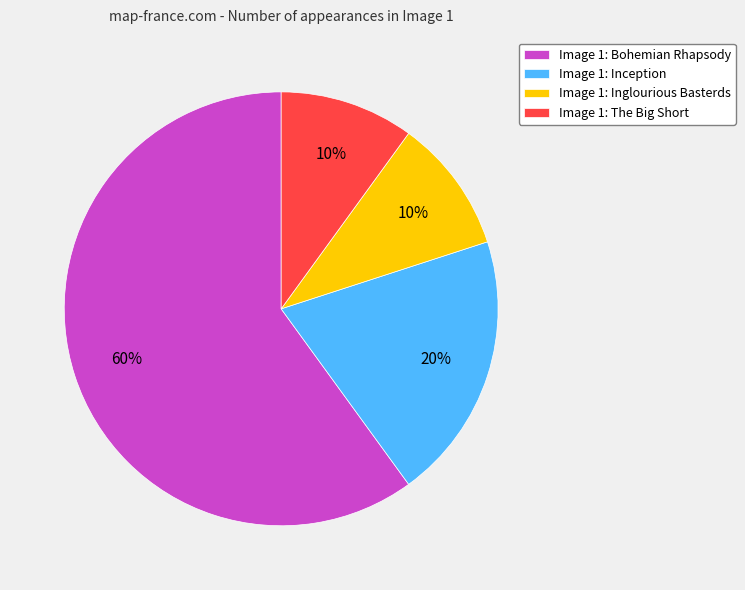

Approximately how many times larger is the value at Image 1: Bohemian Rhapsody compared to Image 1: Inception?

3.0